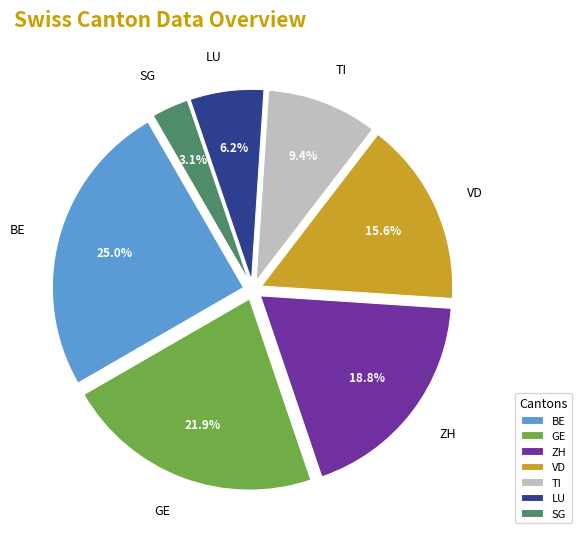

To the nearest percent, what is the average slice percentage?

14%